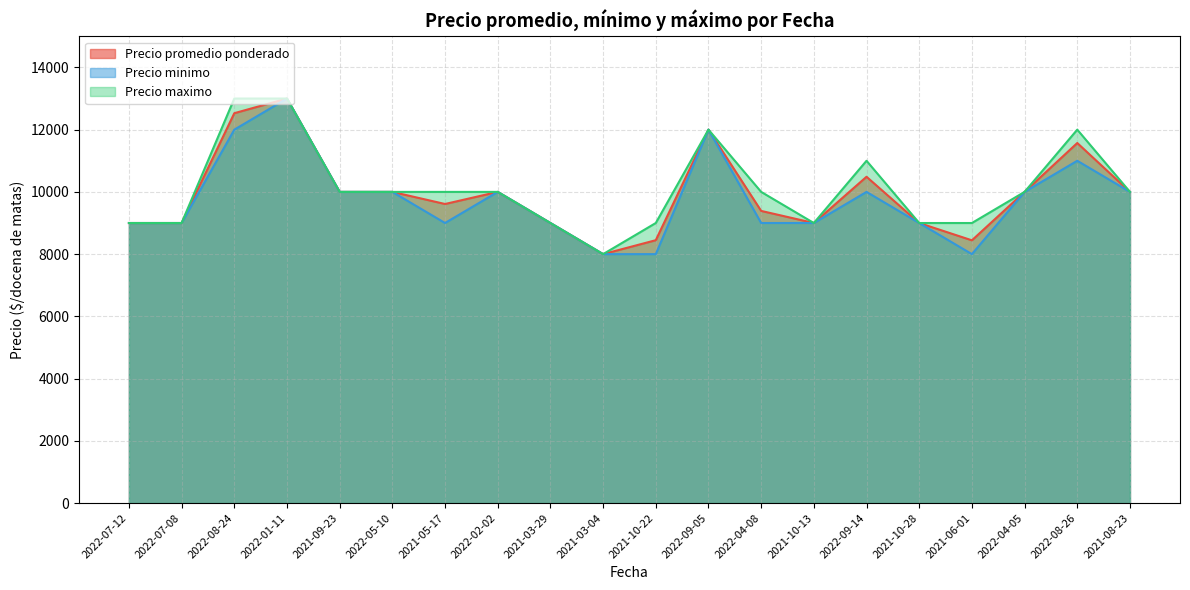

Between 2022-07-08 and 2022-09-05, which is larger?

2022-09-05